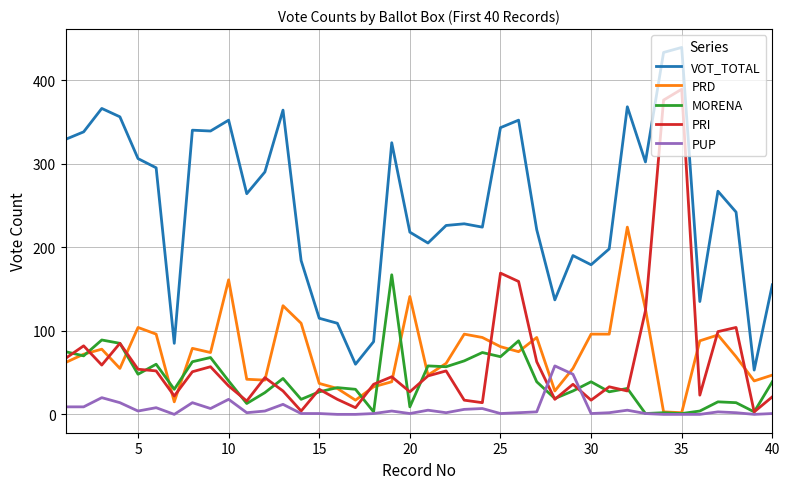

True or false: MORENA and VOT_TOTAL cross at least once.

False